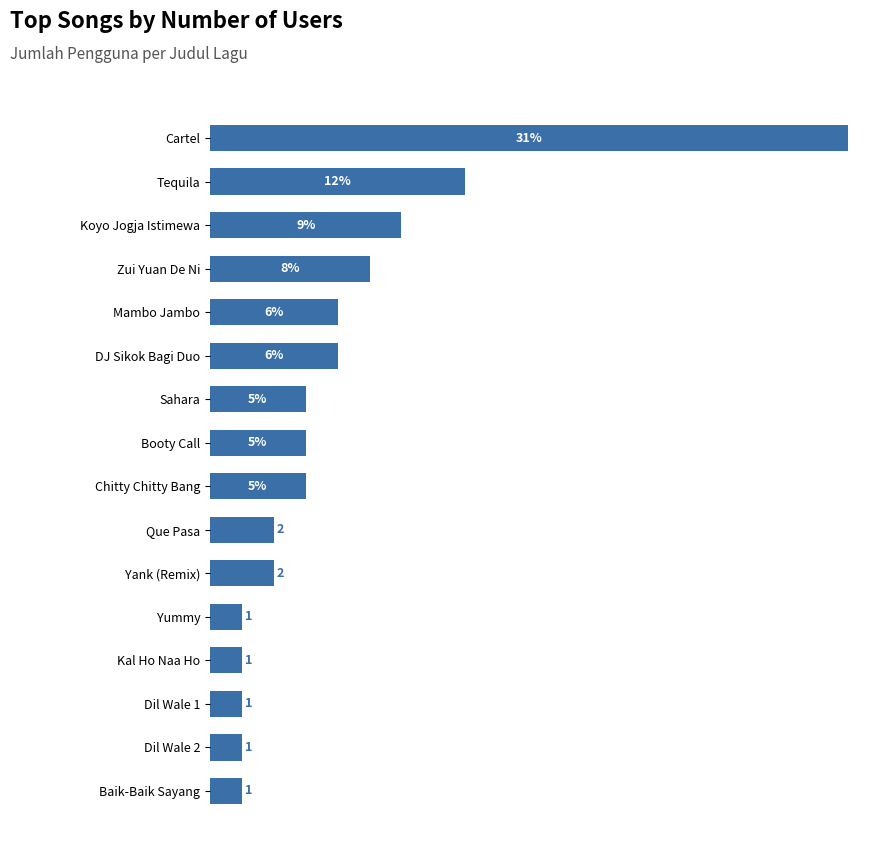

Where is the data nearest to the value 10?

Tequila